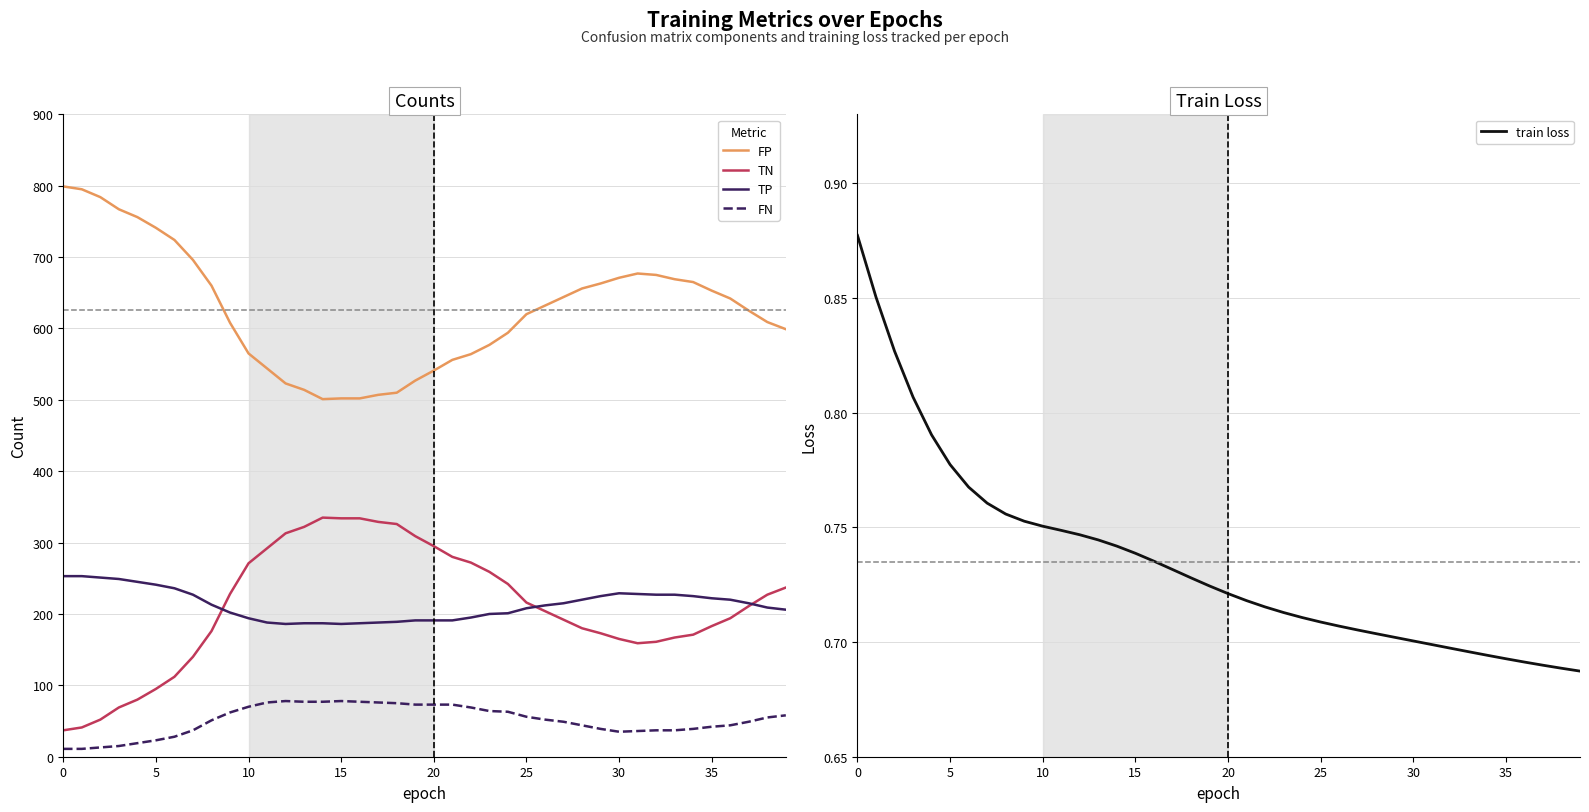

What is the label of the 12th point from the right?

28